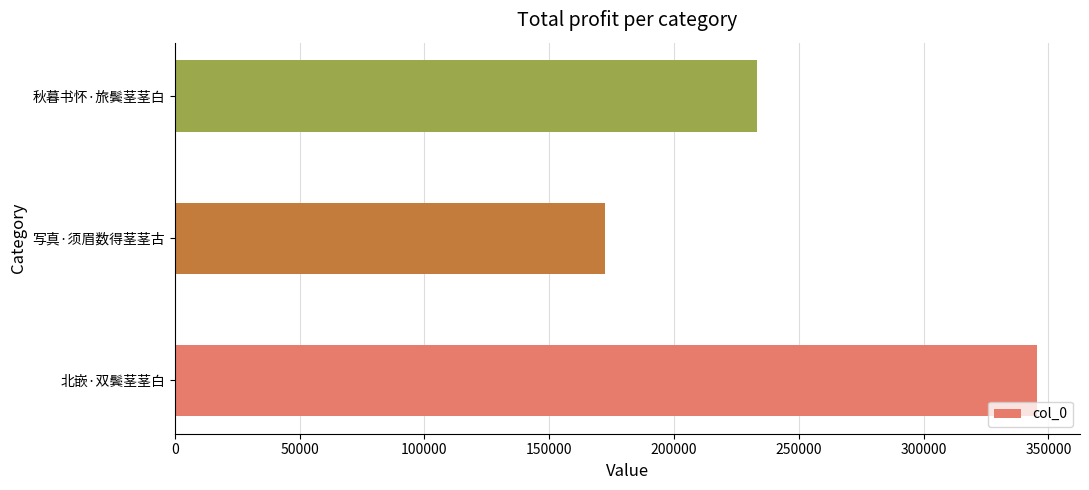

Reading bottom to top, transcribe all the data shown in this chart.

345414	172314	233215